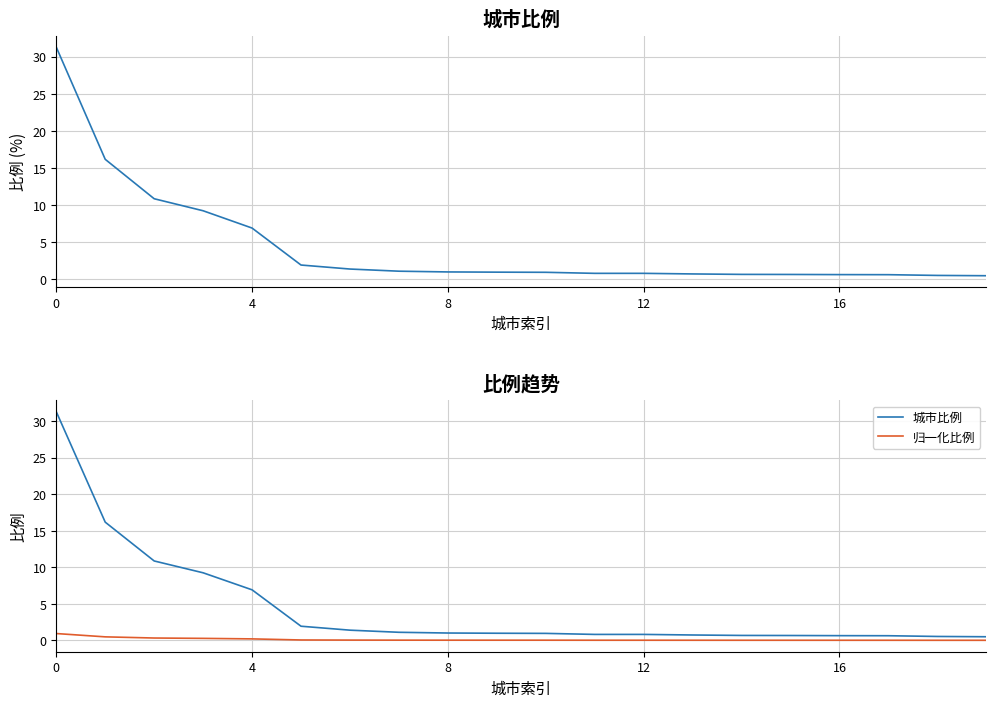

Rank the series by their maximum value, from highest to lowest.

比例, 城市比例, 归一化比例